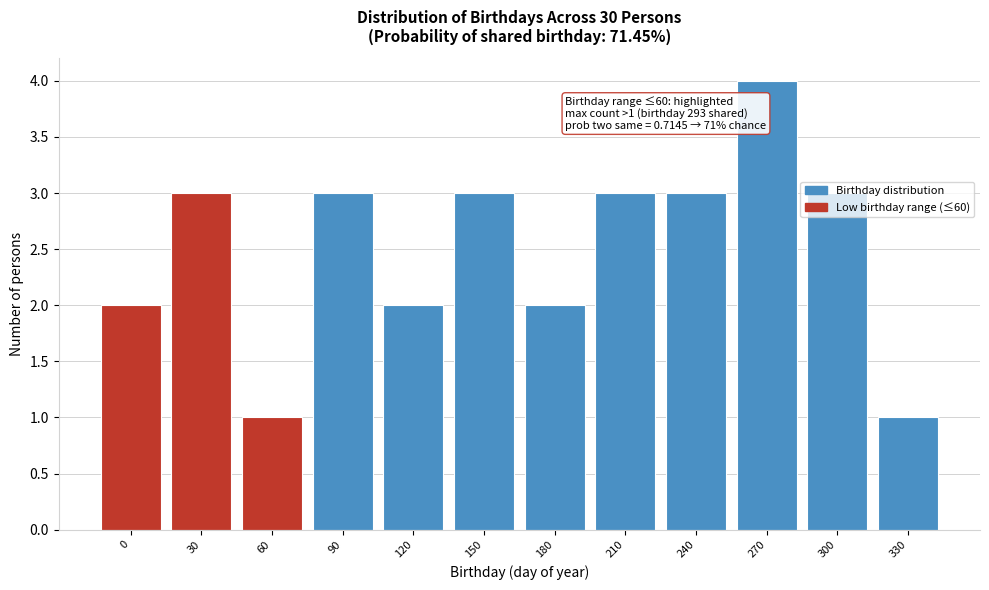

What is the difference between the maximum and second lowest values?

3